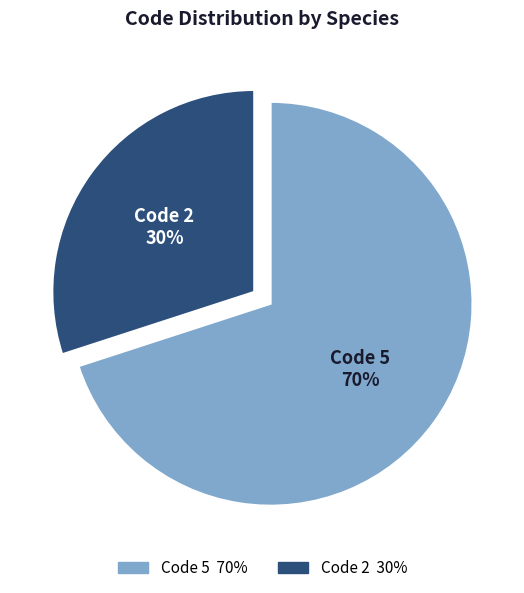

The Code 5 slice represents 70% of the pie. True or false?

True